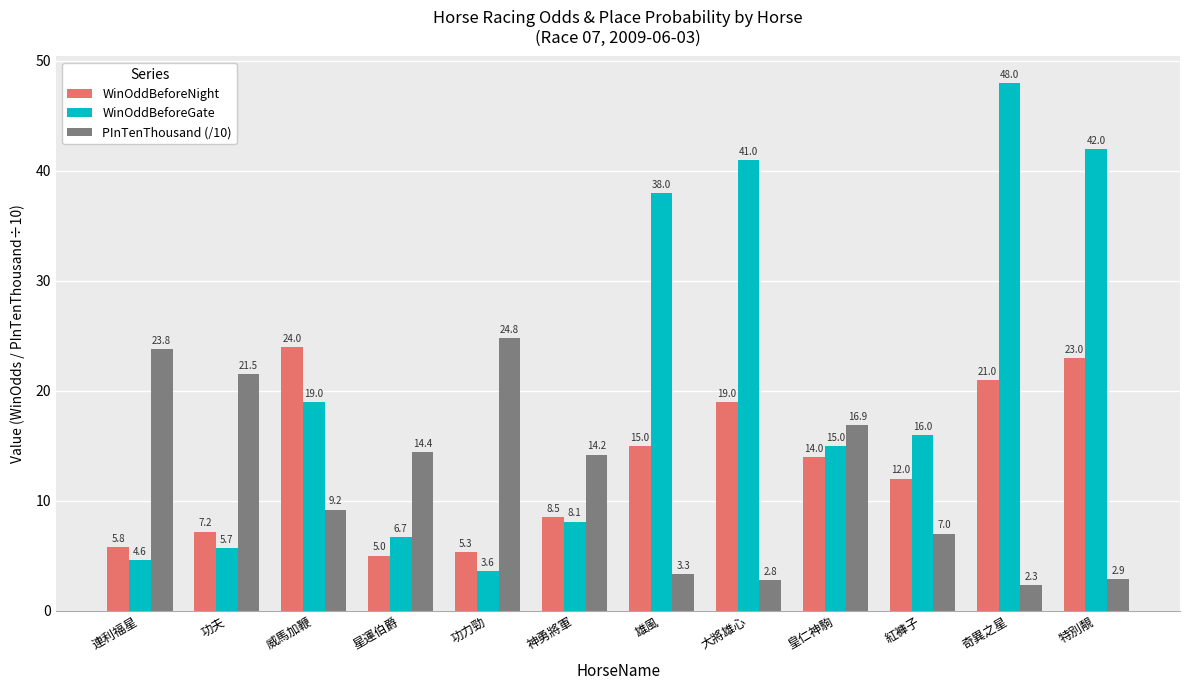

At which category is the sum across all series the highest?

奇異之星